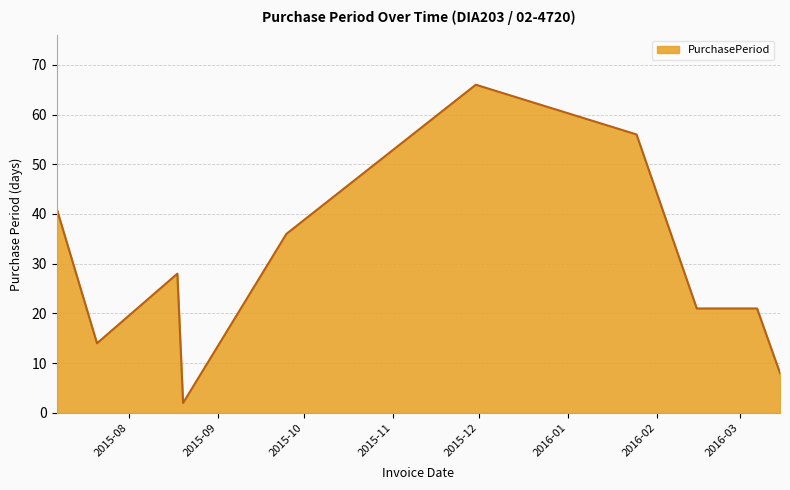

What is the greatest value displayed?

66